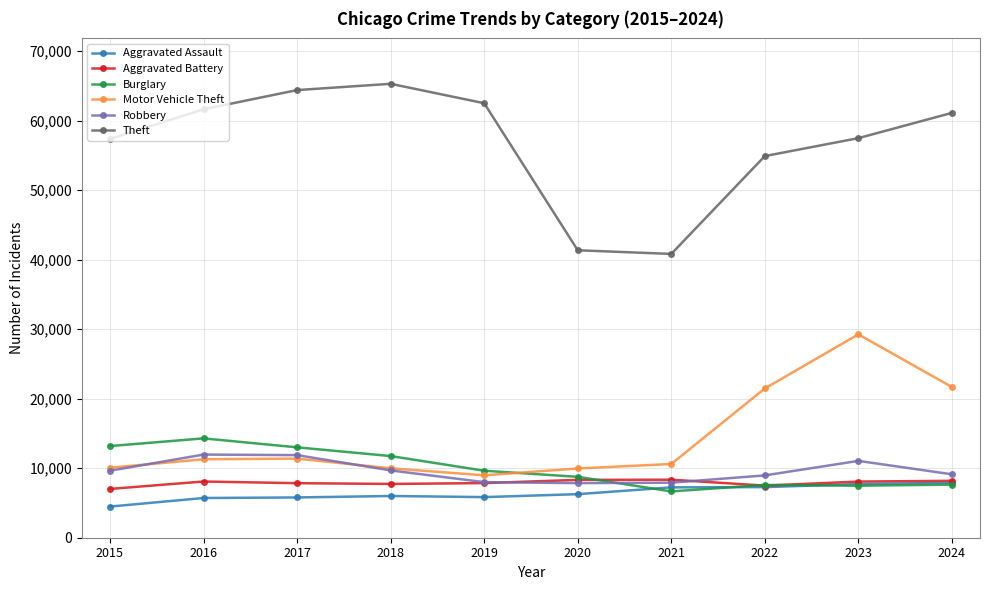

How many interior local valleys does the Theft series have?

1